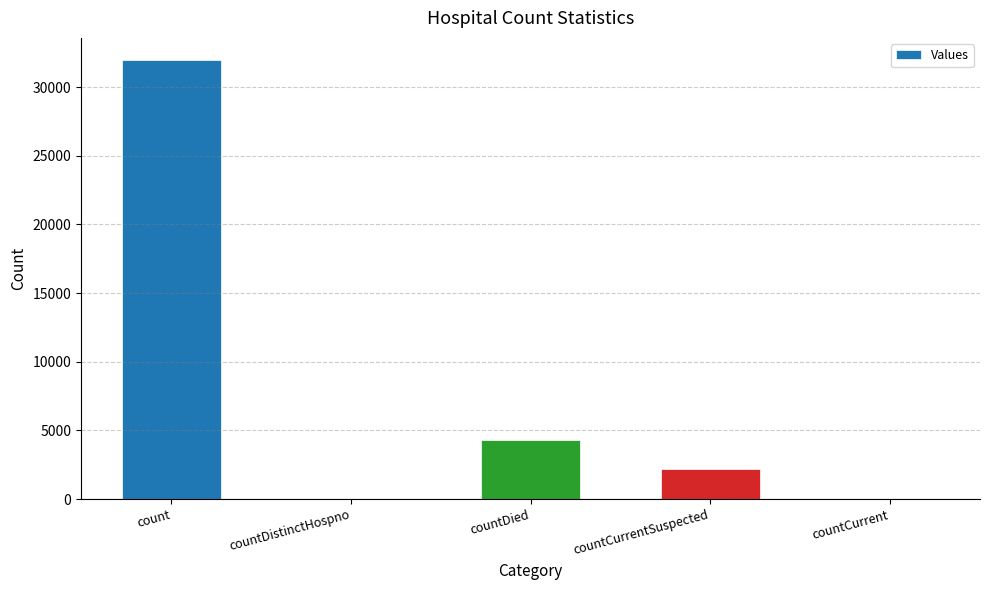

Which label corresponds to the largest value in the chart?

count